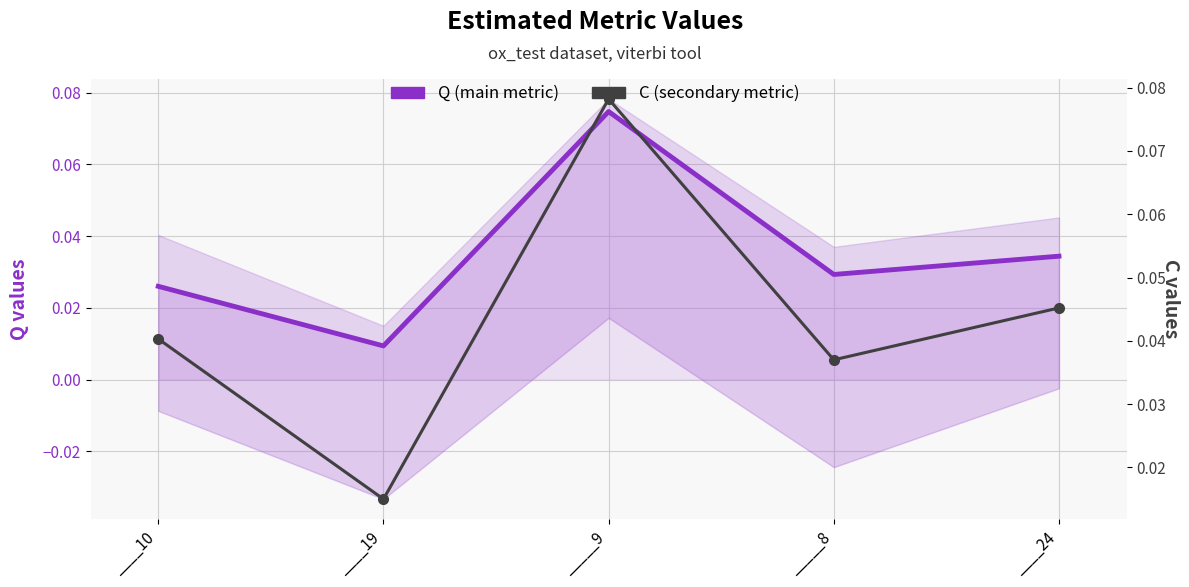

What is the label of the 4th point from the right?

____19